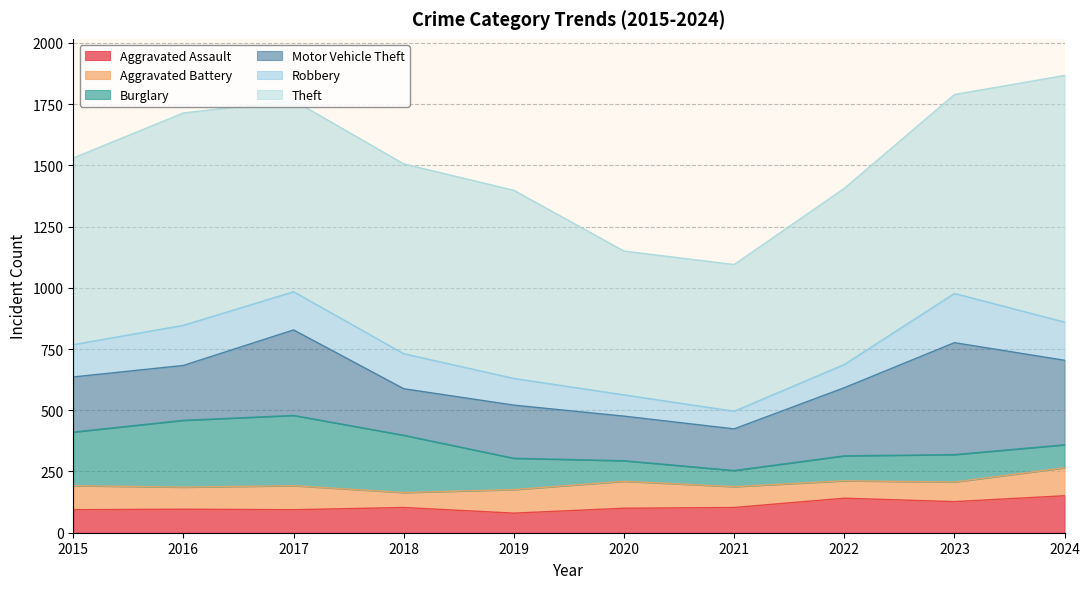

What is the value of the Motor Vehicle Theft point at the 2nd from the left?

224